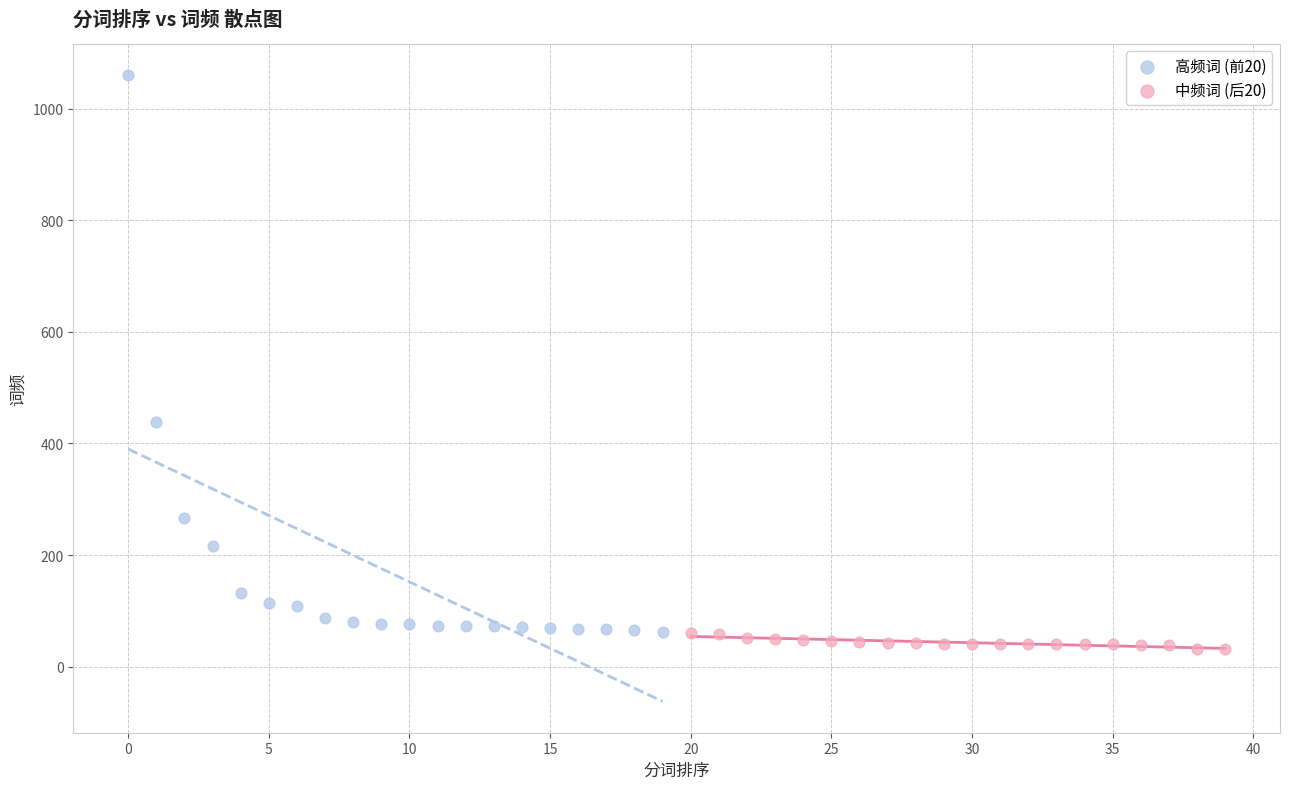

Which series reaches the minimum Y coordinate?

中频词 (后20)